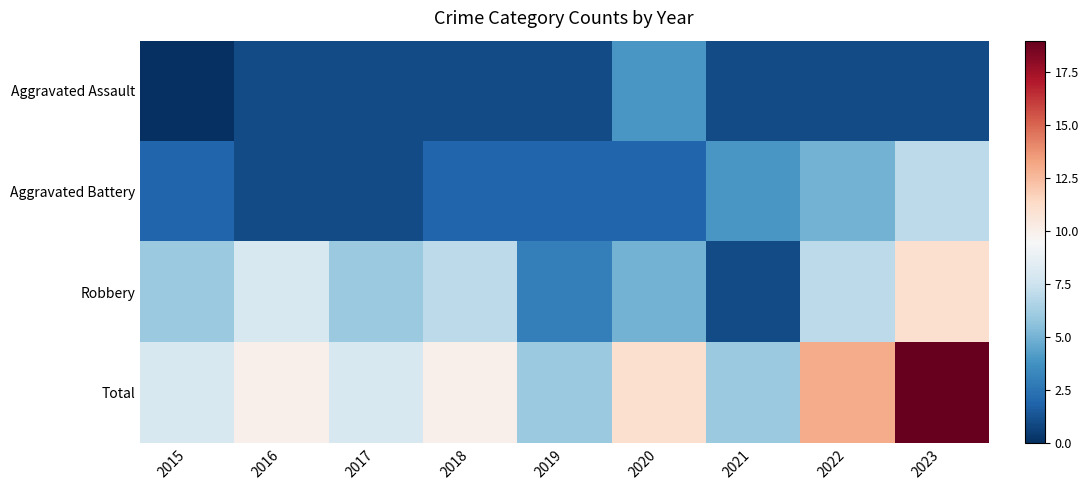

Count the number of categories in the chart.

9